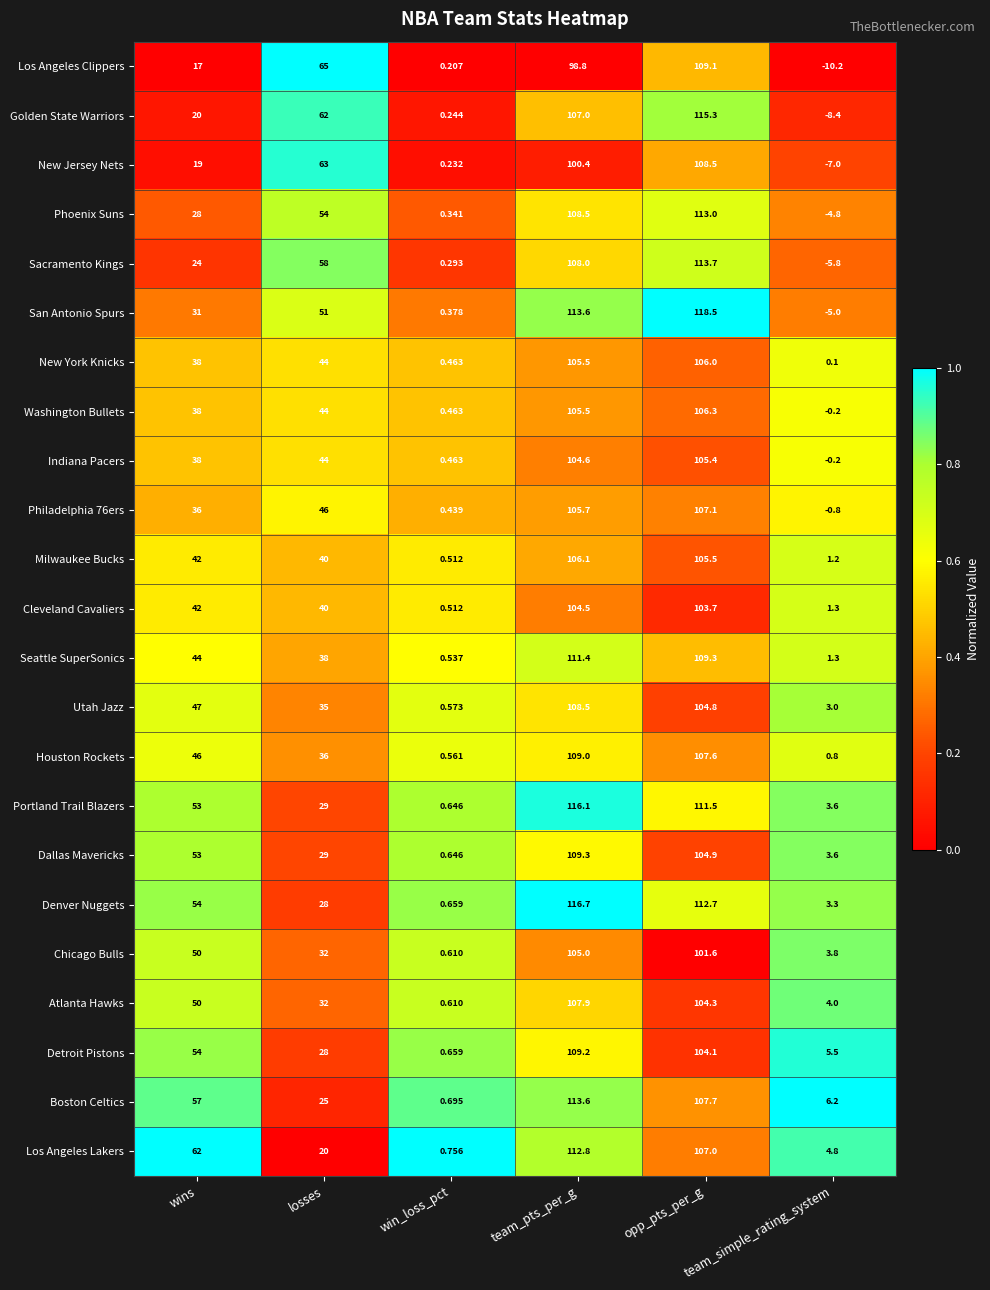

Which series has the widest spread of values?

Golden State Warriors